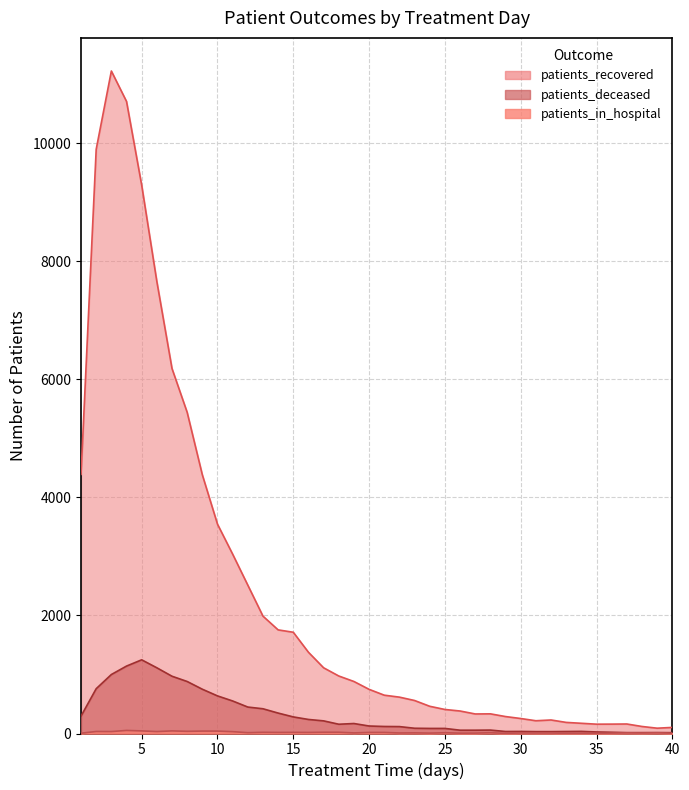

What is the approximate value of patients_in_hospital at 40?

41